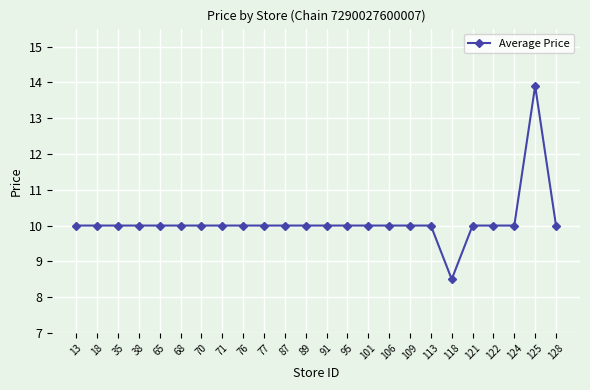

Does the chart display data point markers on the line(s)?

Yes